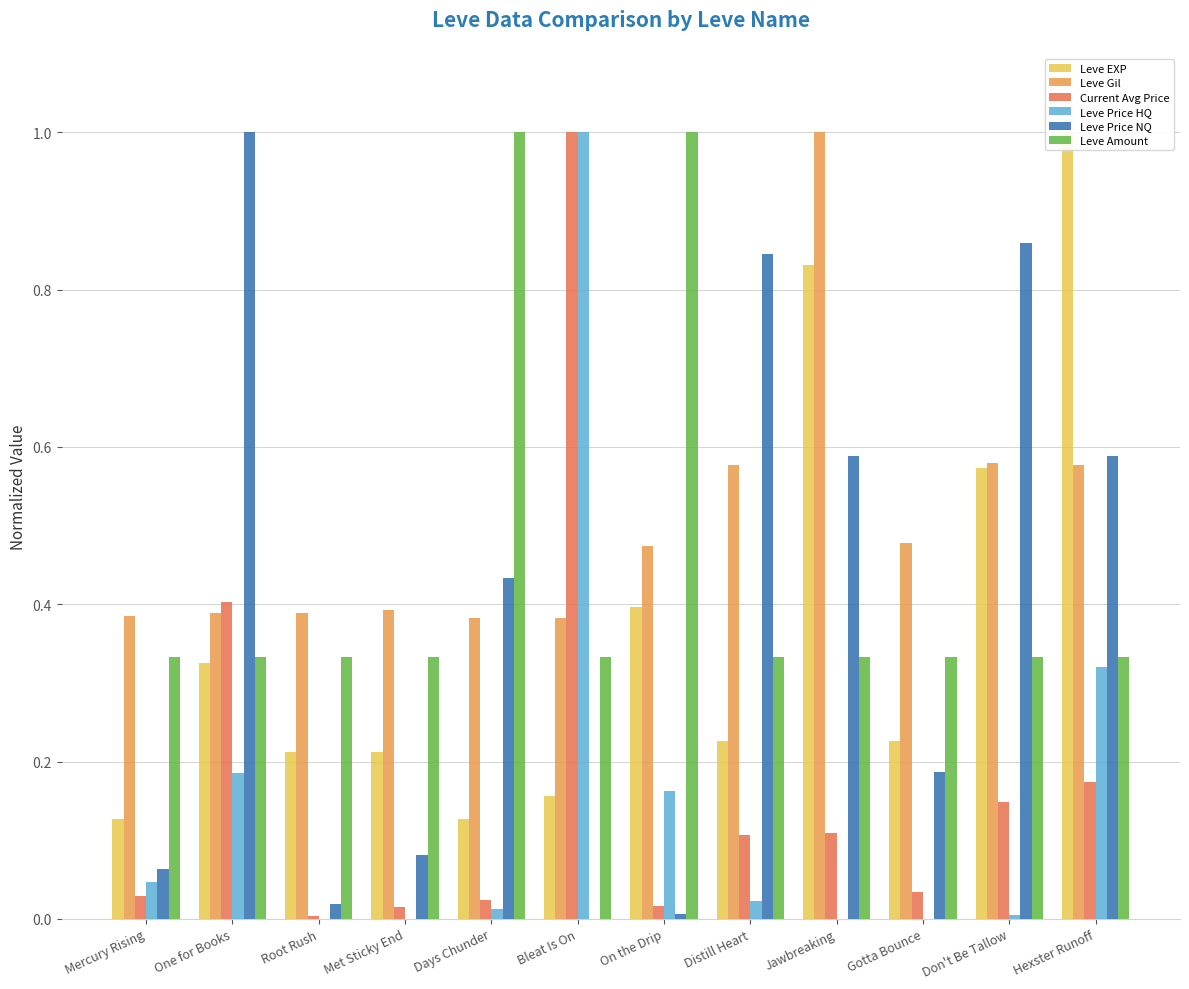

What is the label of the 7th bar from the left?

On the Drip